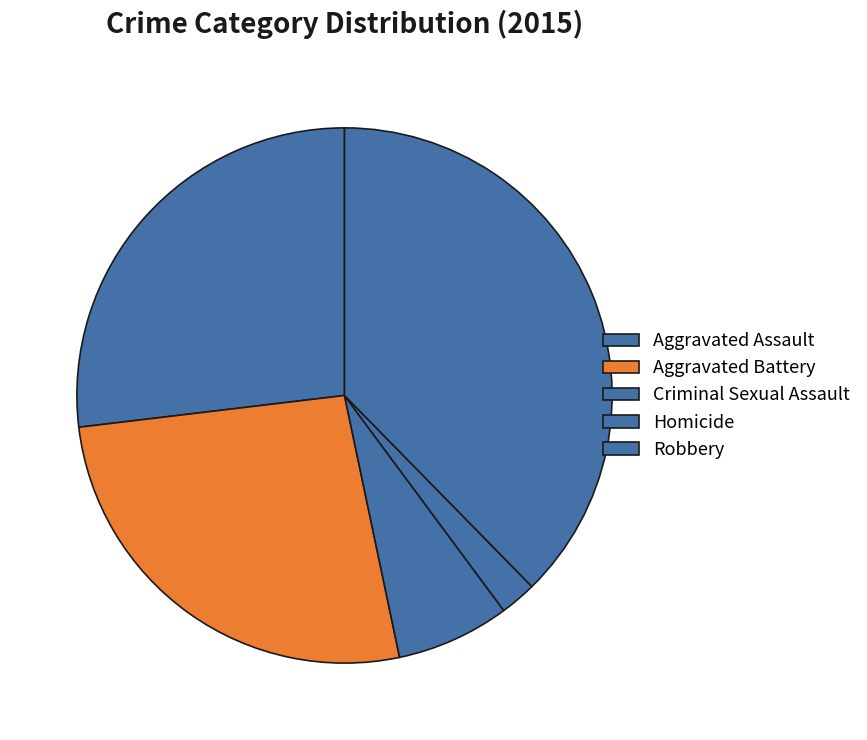

Rank the categories by value from highest to lowest.

Robbery, Aggravated Assault, Aggravated Battery, Criminal Sexual Assault, Homicide